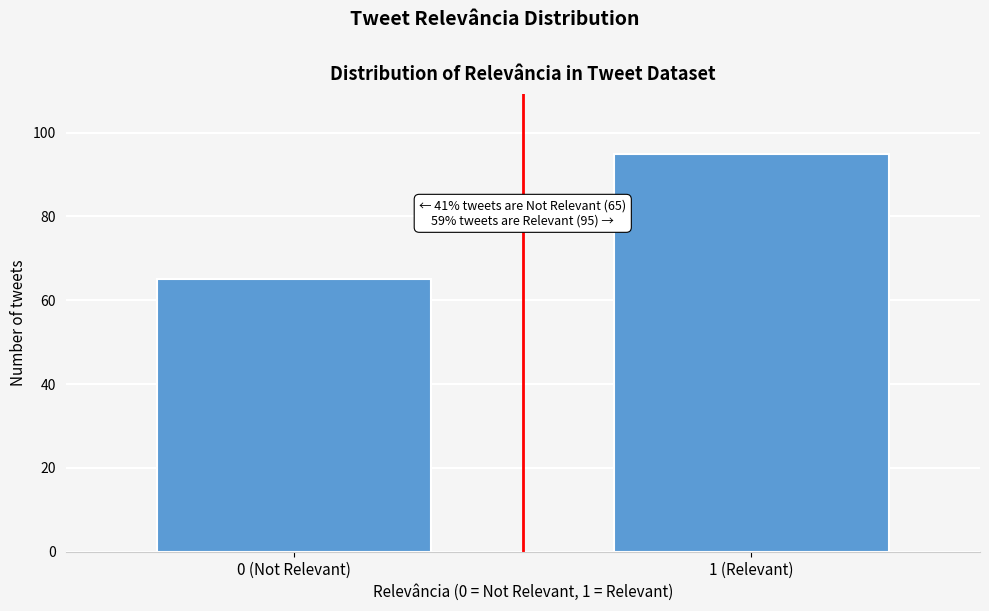

Reading right to left, extract all data points from this chart.

1 (Relevant)=95	0 (Not Relevant)=65